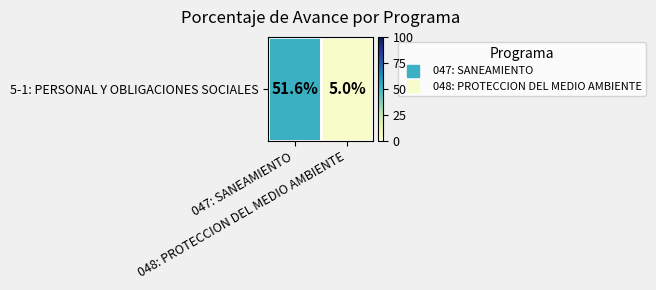

What is the sum of all values?

56.6